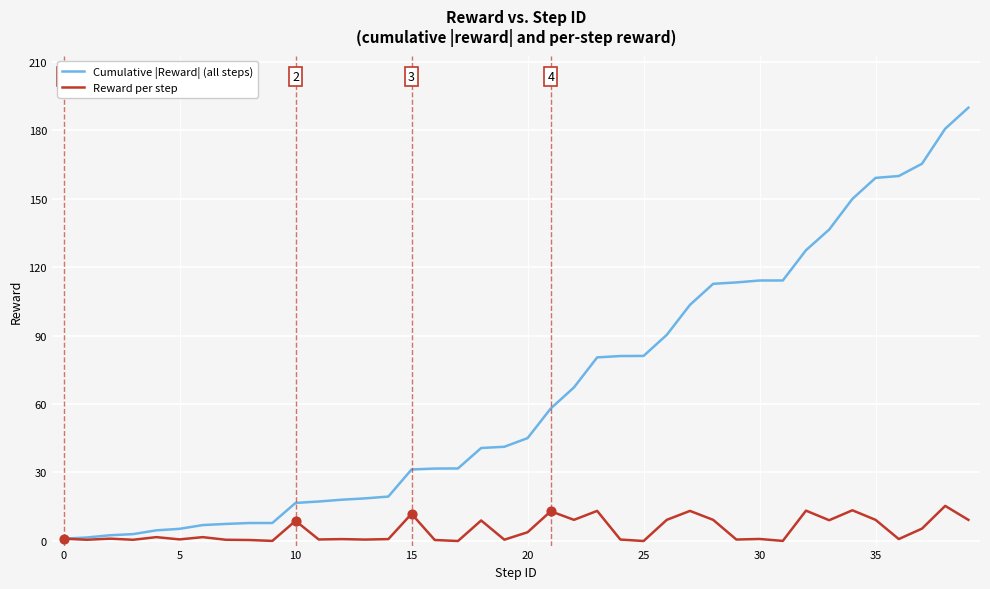

Which series has the largest range (max minus min)?

Cumulative |Reward| (all steps)